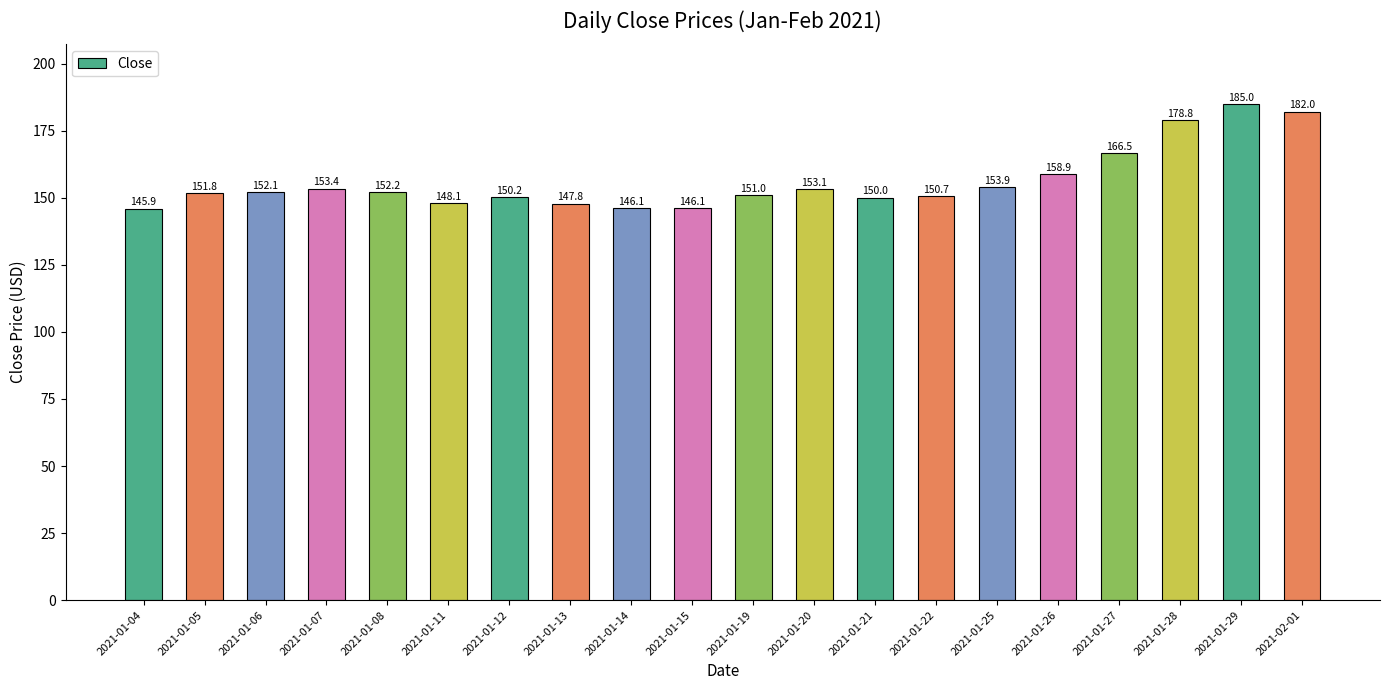

Reading left to right, what are all the values shown in this chart?

145.9	151.8	152.1	153.4	152.2	148.1	150.2	147.8	146.1	146.1	151.0	153.1	150.0	150.7	153.9	158.9	166.5	178.8	185.0	182.0